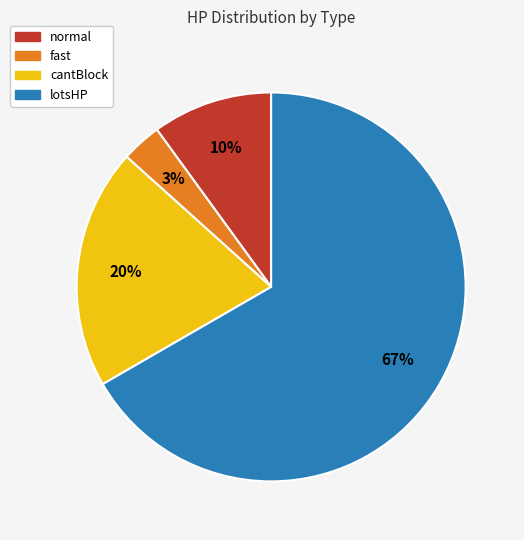

Do fast and cantBlock together represent more than half of the pie?

No